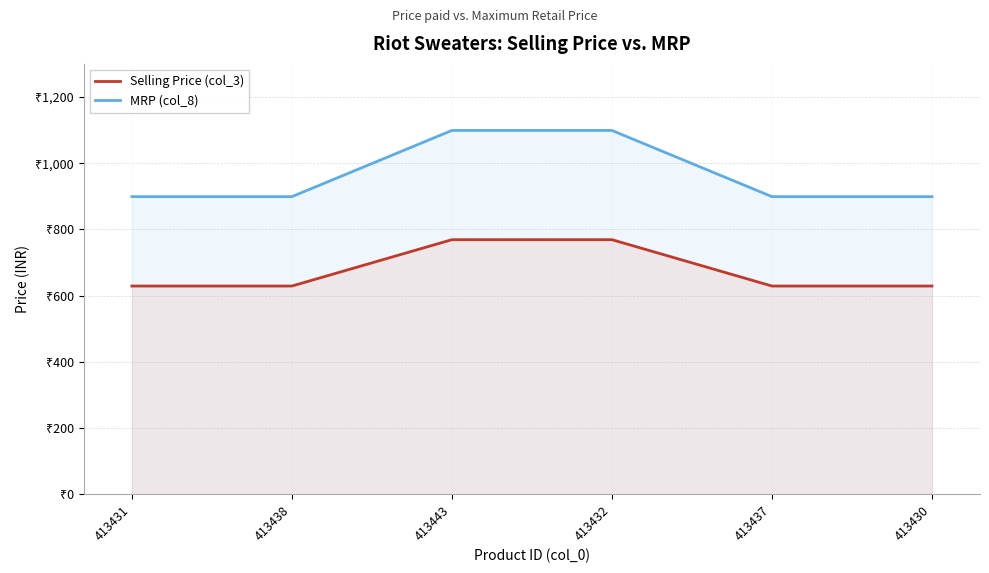

Which series changed the most between 413438 and 413437?

Selling Price (col_3)